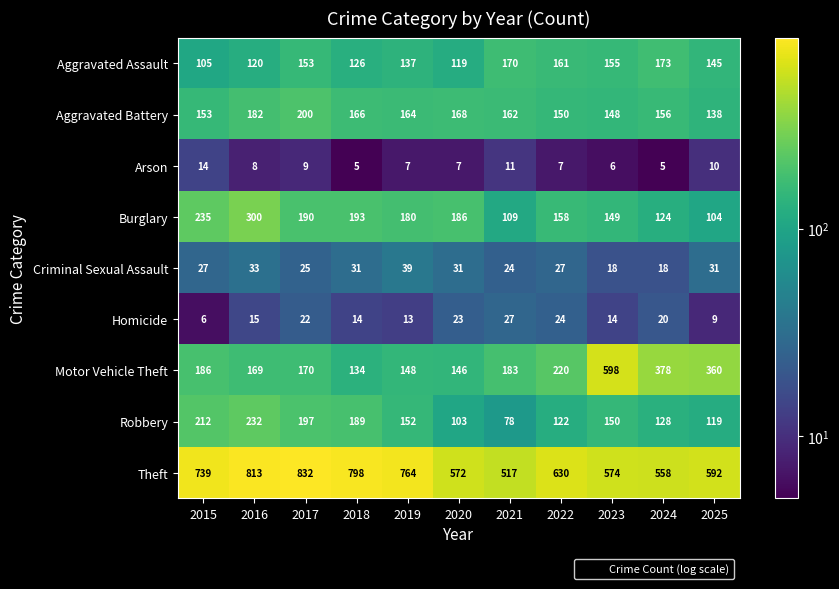

Between 2022 and 2024, which series saw the biggest shift?

Motor Vehicle Theft